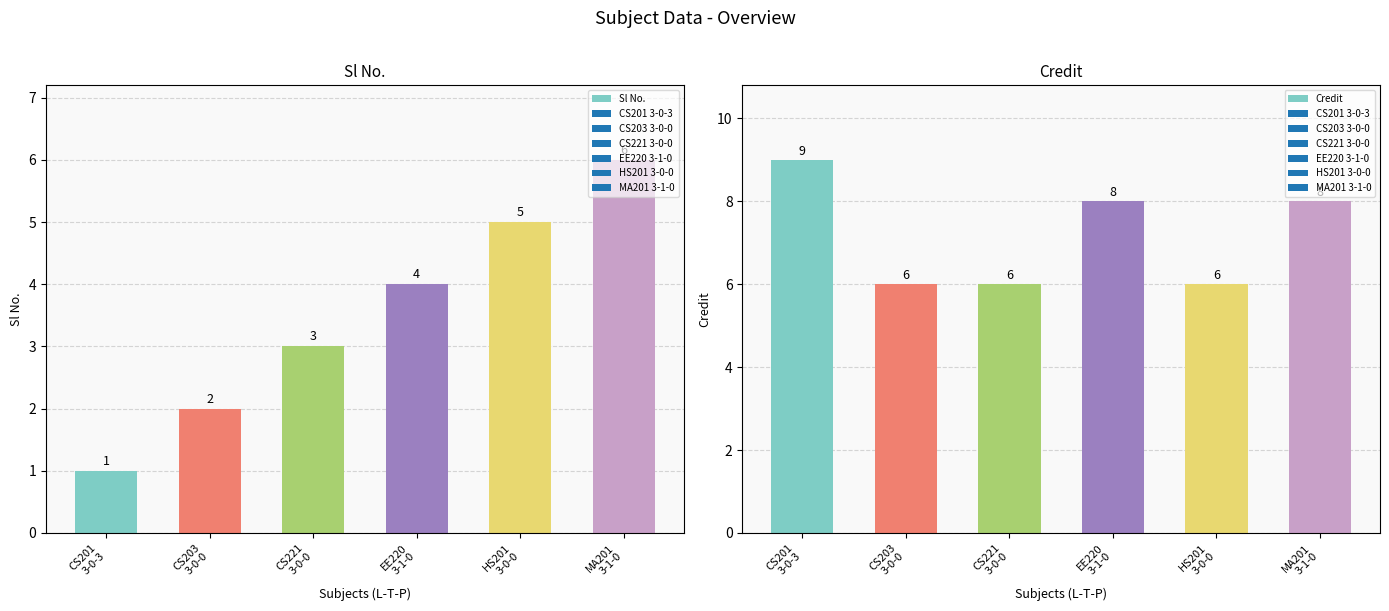

Between CS221
3-0-0 and MA201
3-1-0, which is larger?

MA201
3-1-0